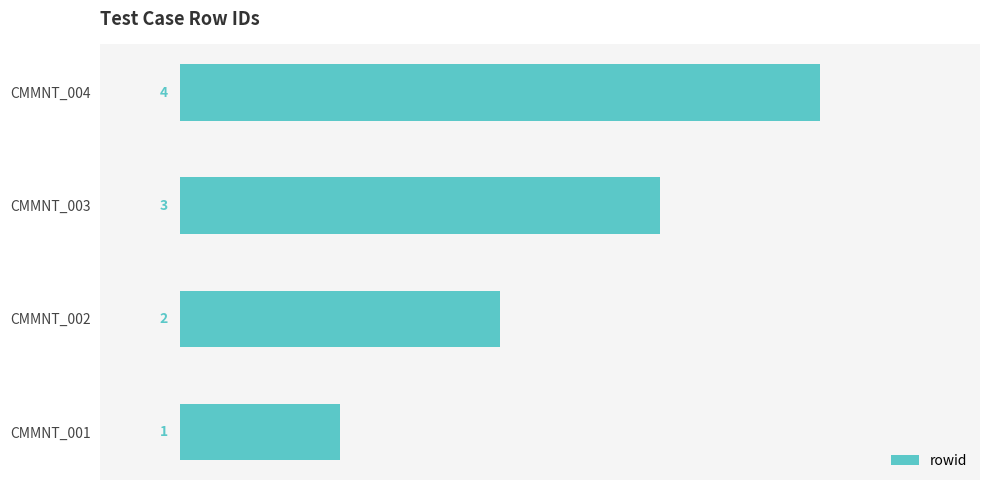

Approximately how many times larger is the value at CMMNT_002 compared to CMMNT_001?

2.0